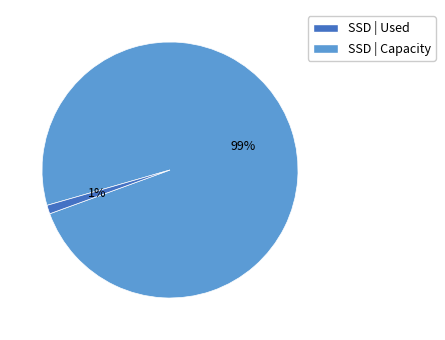

Does any single category account for the majority?

Yes